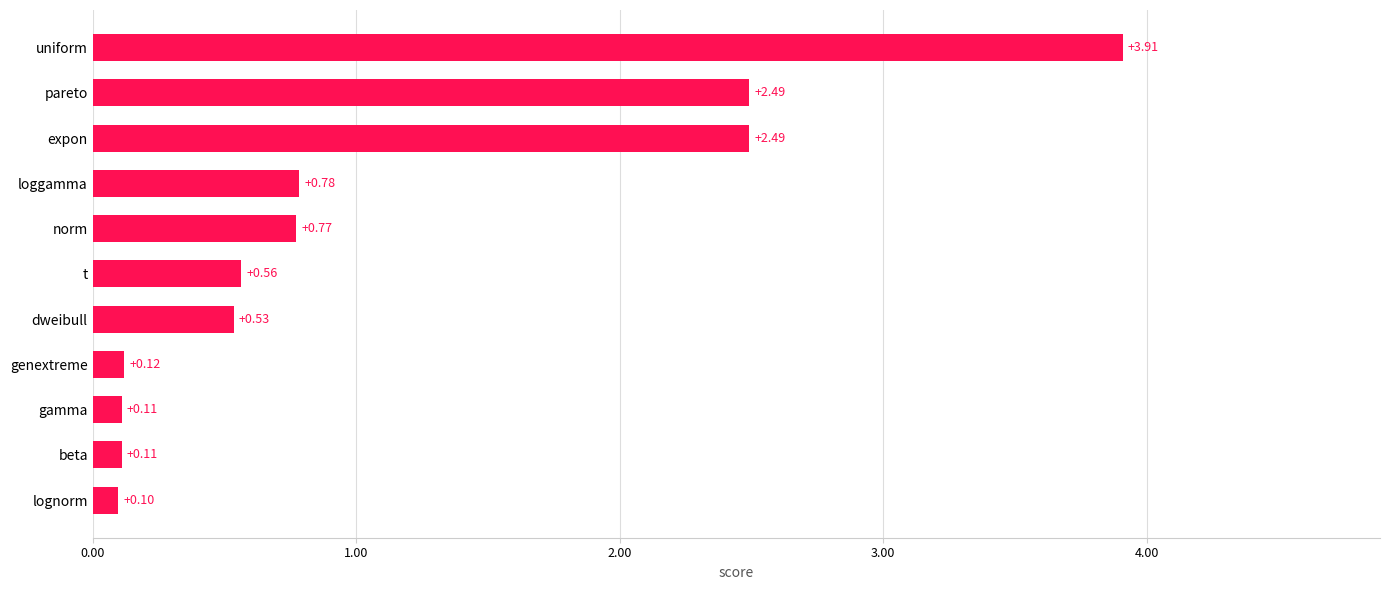

At which category does the chart reach its minimum across all series?

lognorm